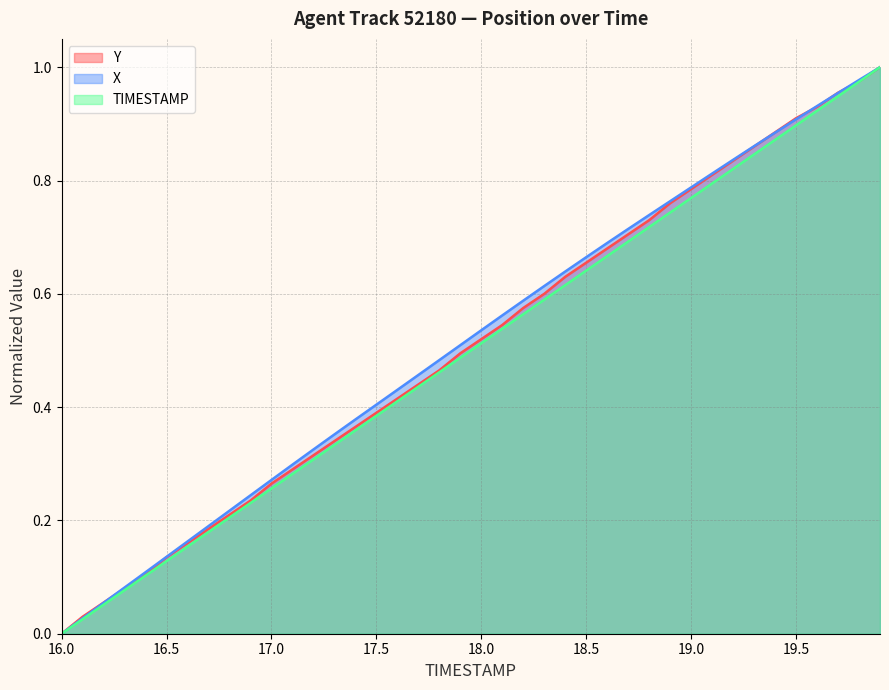

Reading left to right, extract all data points from this chart.

TIMESTAMP: 0.0	0.0	0.1	0.1	0.1	0.1	0.2	0.2	0.2	0.2	0.3	0.3	0.3	0.3	0.4	0.4	0.4	0.4	0.5	0.5	0.5	0.5	0.6	0.6	0.6	0.6	0.7	0.7	0.7	0.7	0.8	0.8	0.8	0.8	0.9	0.9	0.9	0.9	1.0	1.0
X: 0.0	0.0	0.1	0.1	0.1	0.1	0.2	0.2	0.2	0.2	0.3	0.3	0.3	0.4	0.4	0.4	0.4	0.5	0.5	0.5	0.5	0.6	0.6	0.6	0.6	0.7	0.7	0.7	0.7	0.8	0.8	0.8	0.8	0.9	0.9	0.9	0.9	1.0	1.0	1.0
Y: 0.0	0.0	0.1	0.1	0.1	0.1	0.2	0.2	0.2	0.2	0.3	0.3	0.3	0.3	0.4	0.4	0.4	0.4	0.5	0.5	0.5	0.5	0.6	0.6	0.6	0.7	0.7	0.7	0.7	0.8	0.8	0.8	0.8	0.9	0.9	0.9	0.9	1.0	1.0	1.0